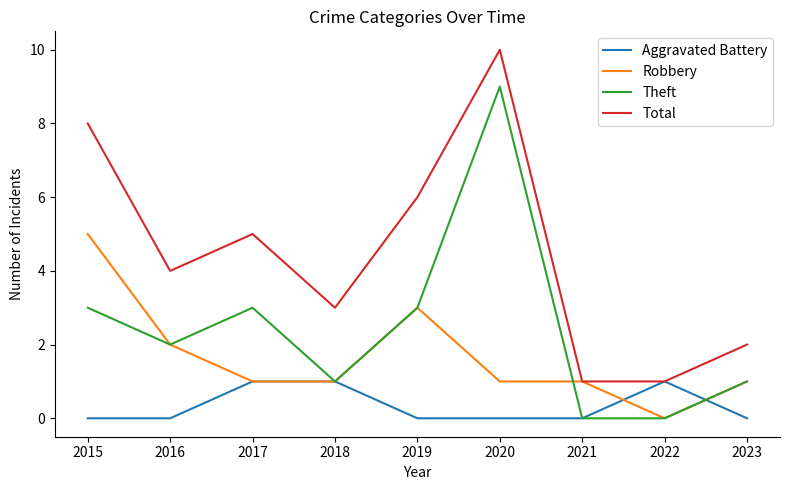

Reading right to left, transcribe all the data shown in this chart.

Aggravated Battery: 2023=0	2022=1	2021=0	2020=0	2019=0	2018=1	2017=1	2016=0	2015=0
Robbery: 2023=1	2022=0	2021=1	2020=1	2019=3	2018=1	2017=1	2016=2	2015=5
Theft: 2023=1	2022=0	2021=0	2020=9	2019=3	2018=1	2017=3	2016=2	2015=3
Total: 2023=2	2022=1	2021=1	2020=10	2019=6	2018=3	2017=5	2016=4	2015=8